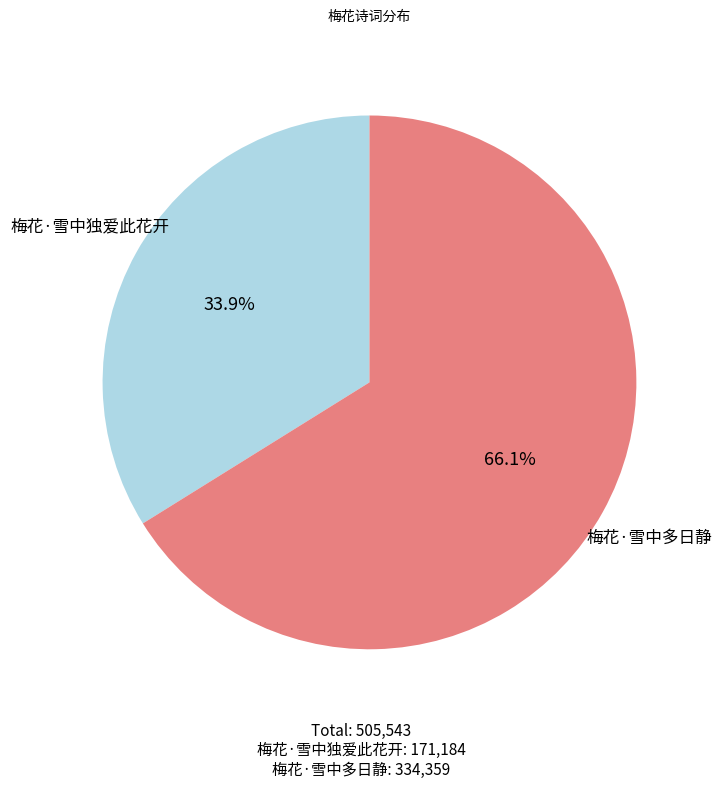

Is there any slice that represents more than half of the pie?

Yes